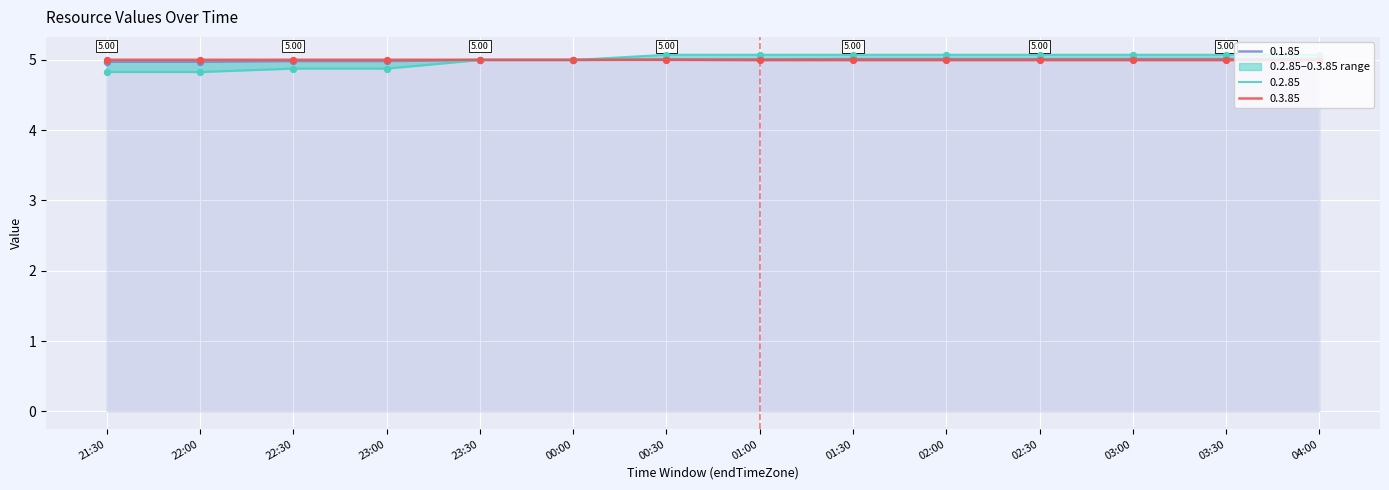

What is the total value across all series at 03:00?

15.1